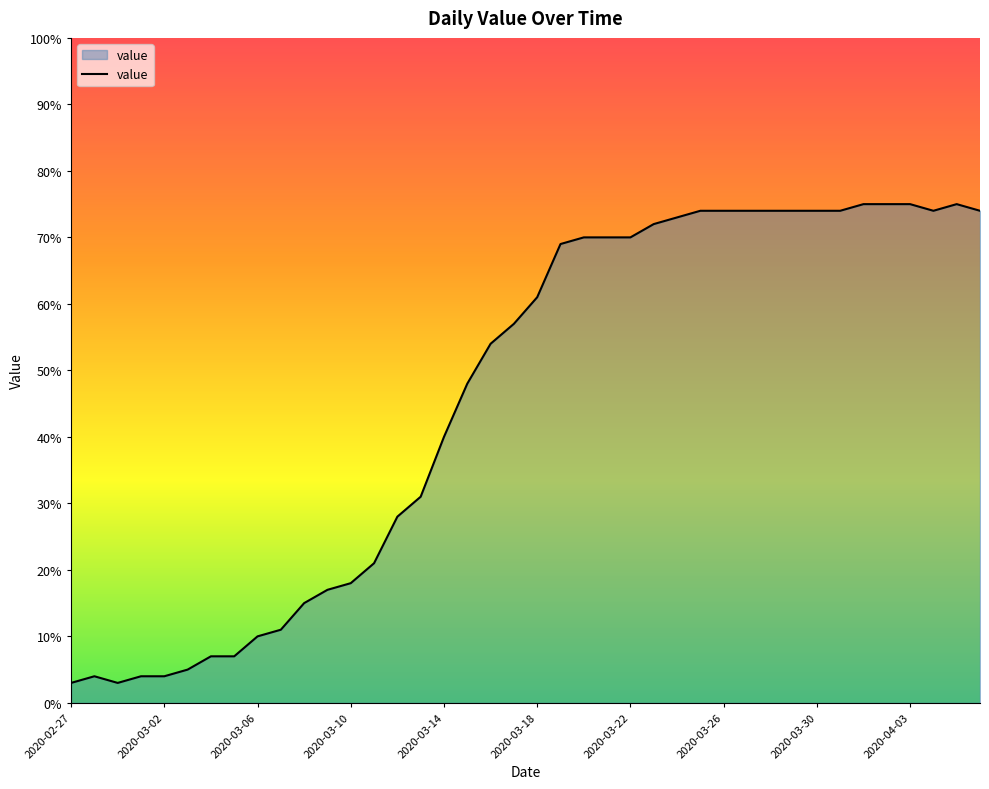

What is the maximum value shown in the chart?

75.0